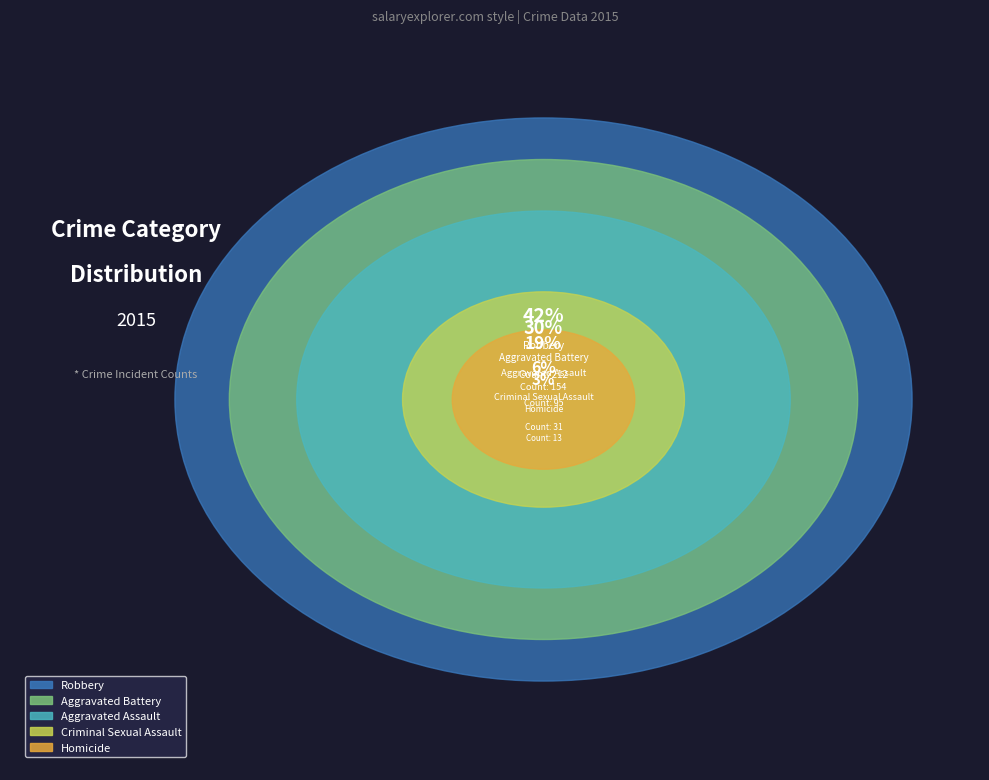

How many slices are in this pie chart?

5